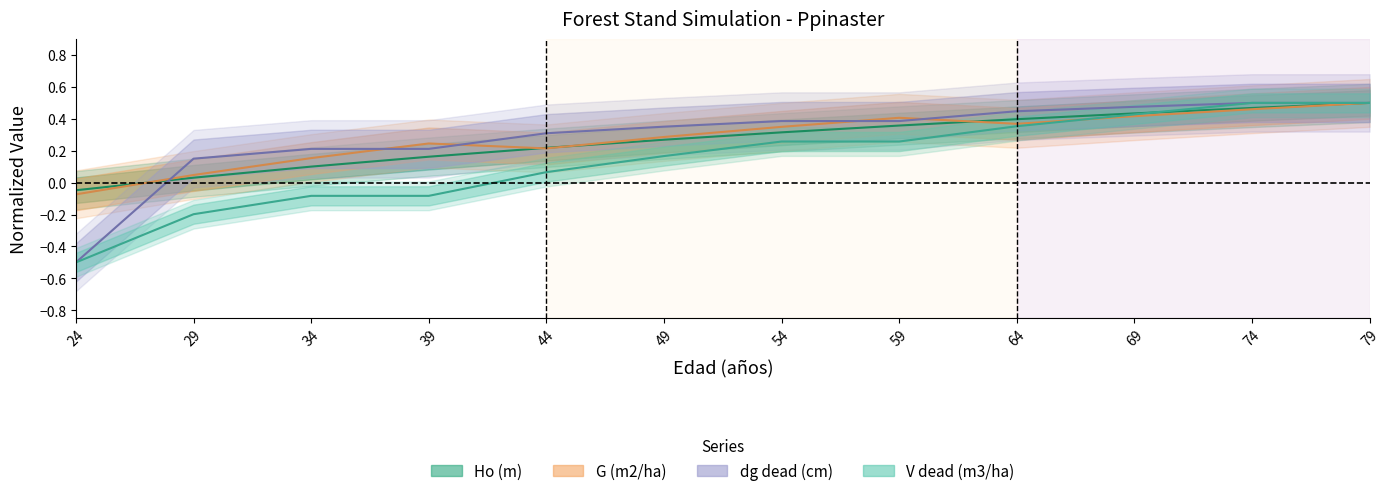

At which category is the sum across all series the highest?

79